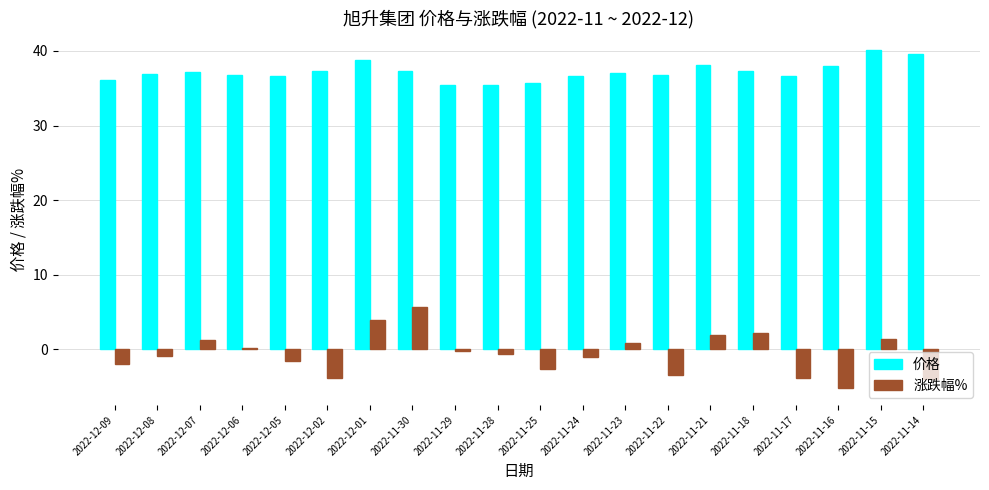

What is the greatest value displayed?

40.1